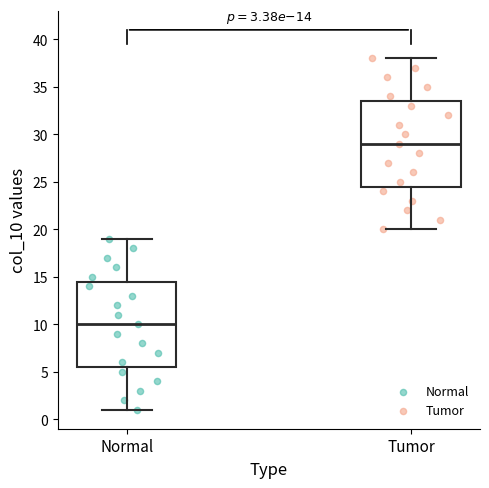

Which box's median line is the highest?

Tumor